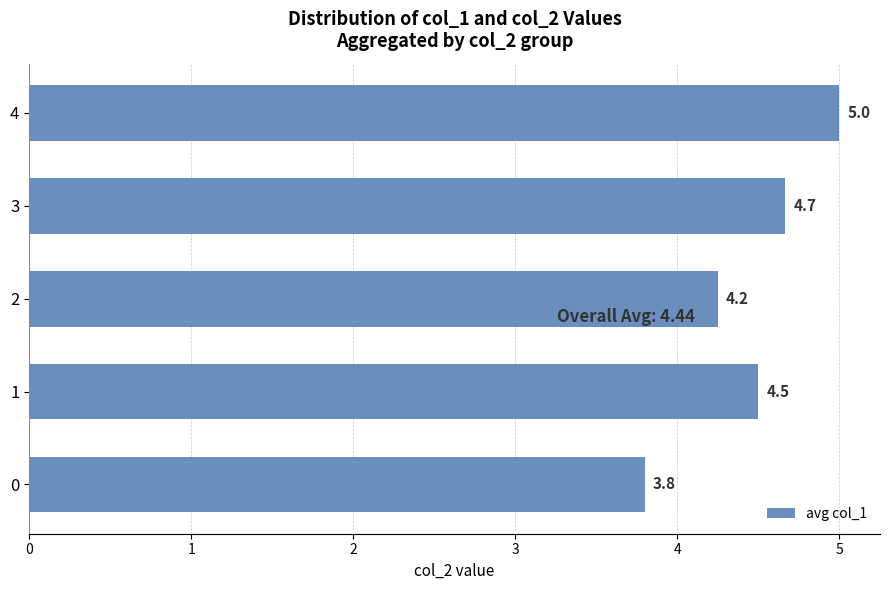

Count the values in the range 4 to 5.

4